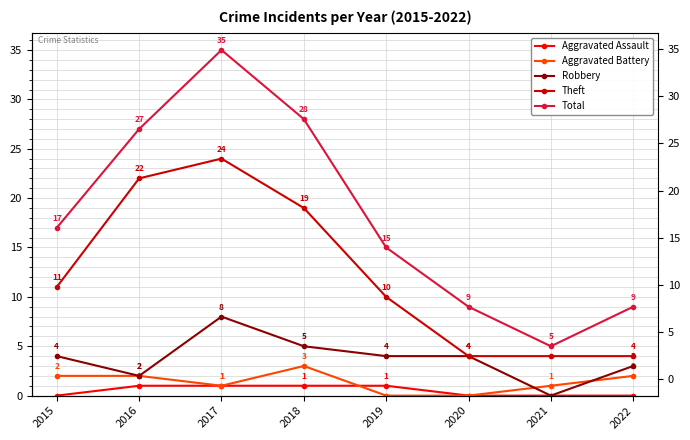

At which category does Aggravated Battery reach its first local valley?

2017